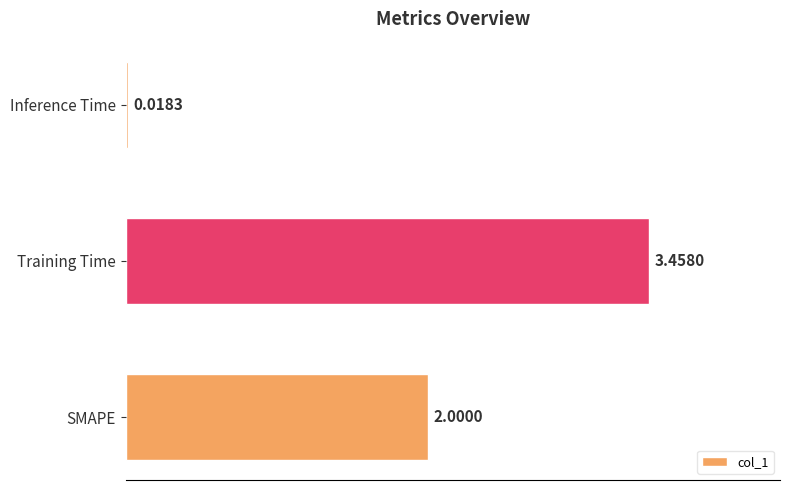

What is the change in value from SMAPE to Training Time?

+1.5